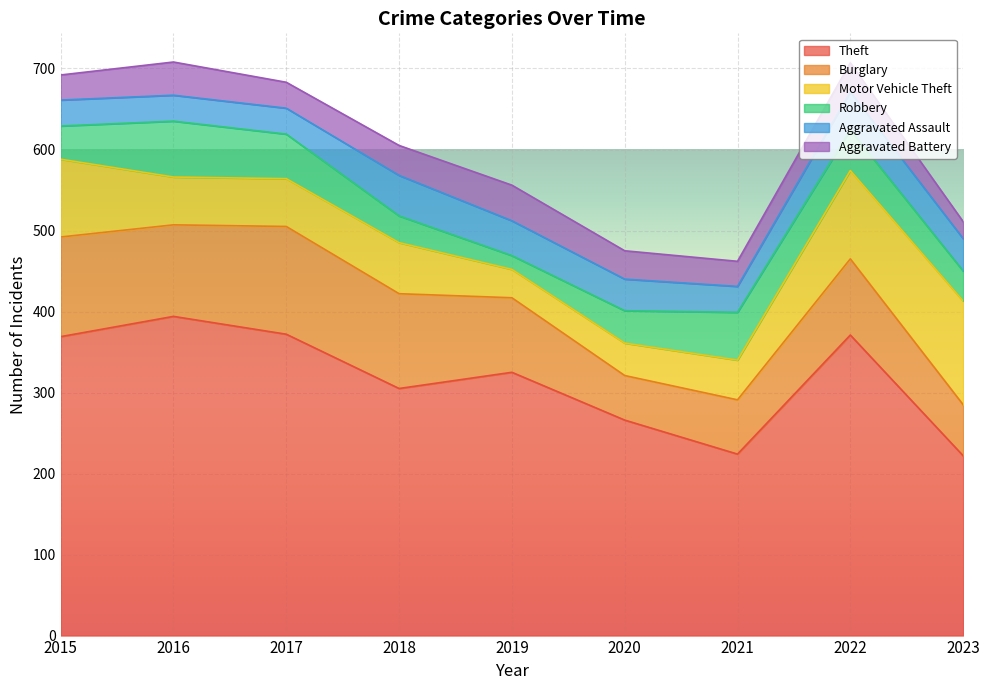

Between 2018 and 2019, which is larger?

2019